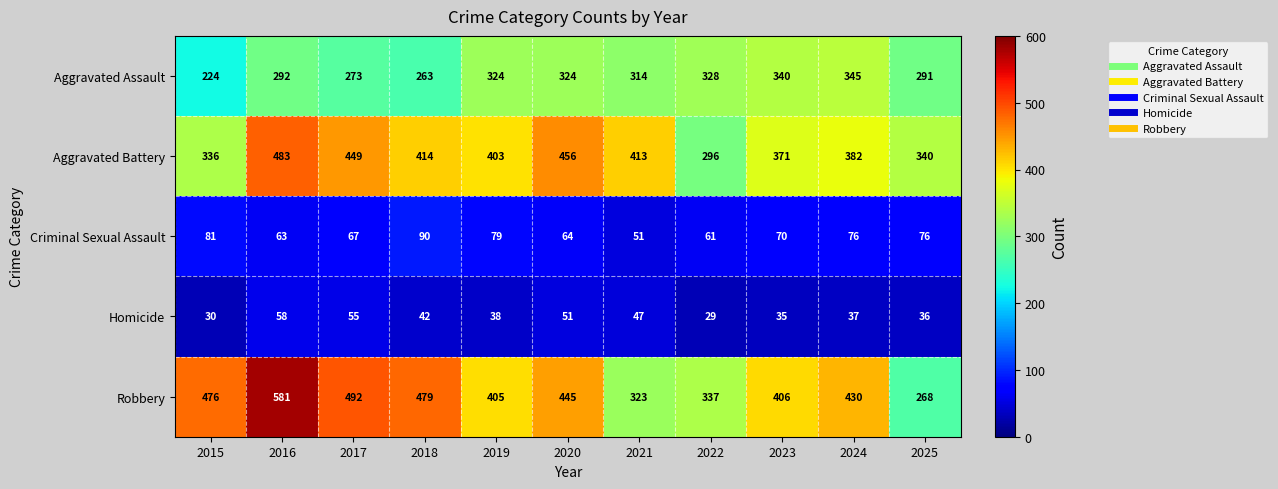

What is the smallest value displayed?

29